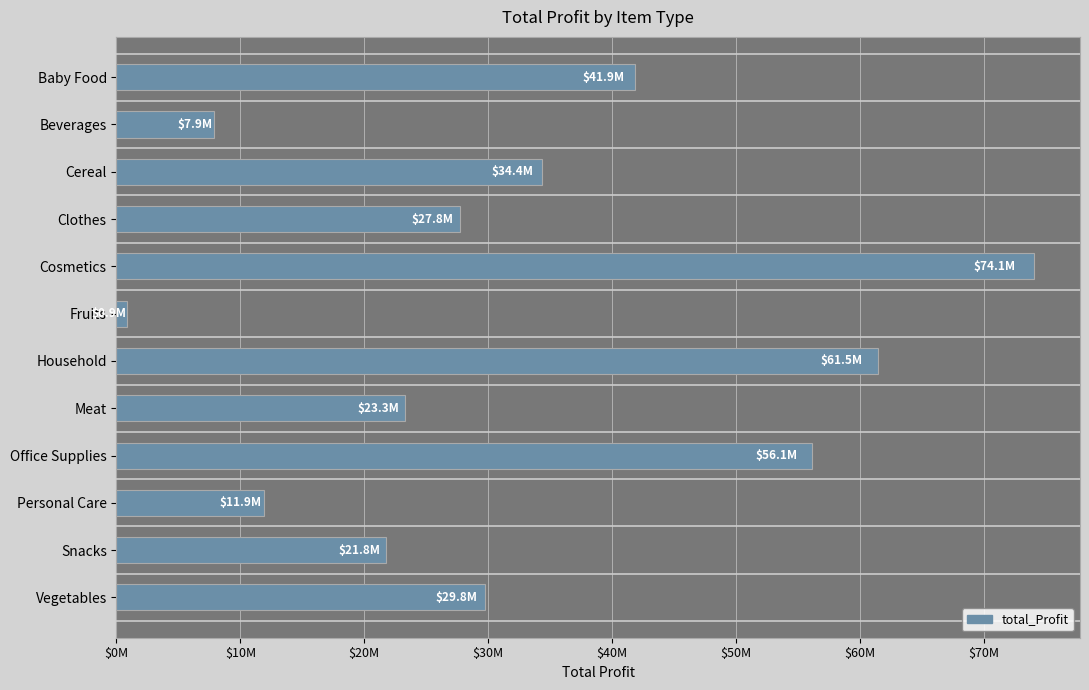

What is the sum of all values?

391202611.6